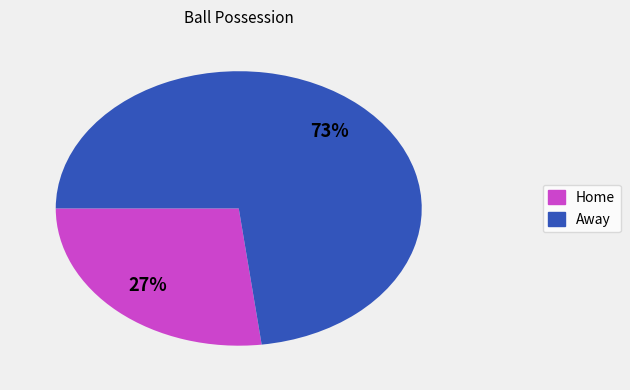

To the nearest percent, what is the average slice percentage?

50%